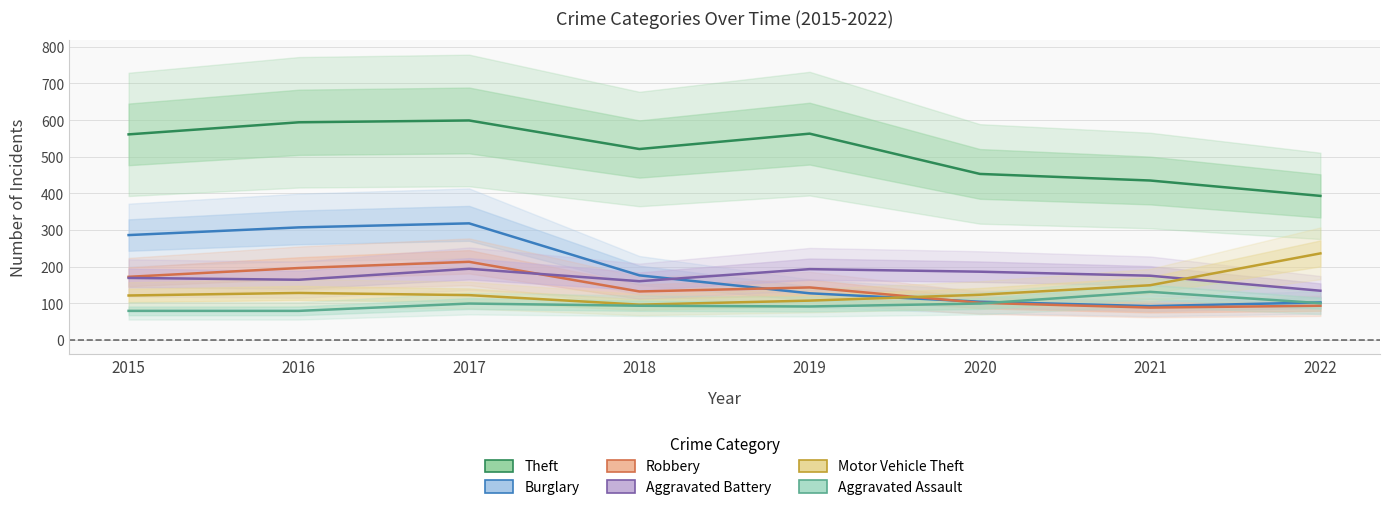

At which label does Aggravated Assault reach its minimum?

2015